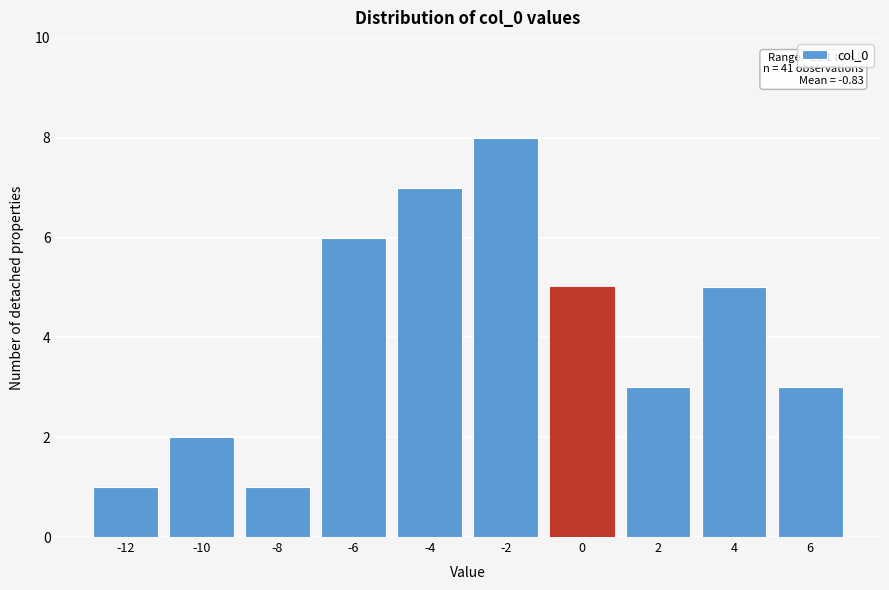

Reading left to right, extract all data points from this chart.

1	2	1	6	7	8	5	3	5	3